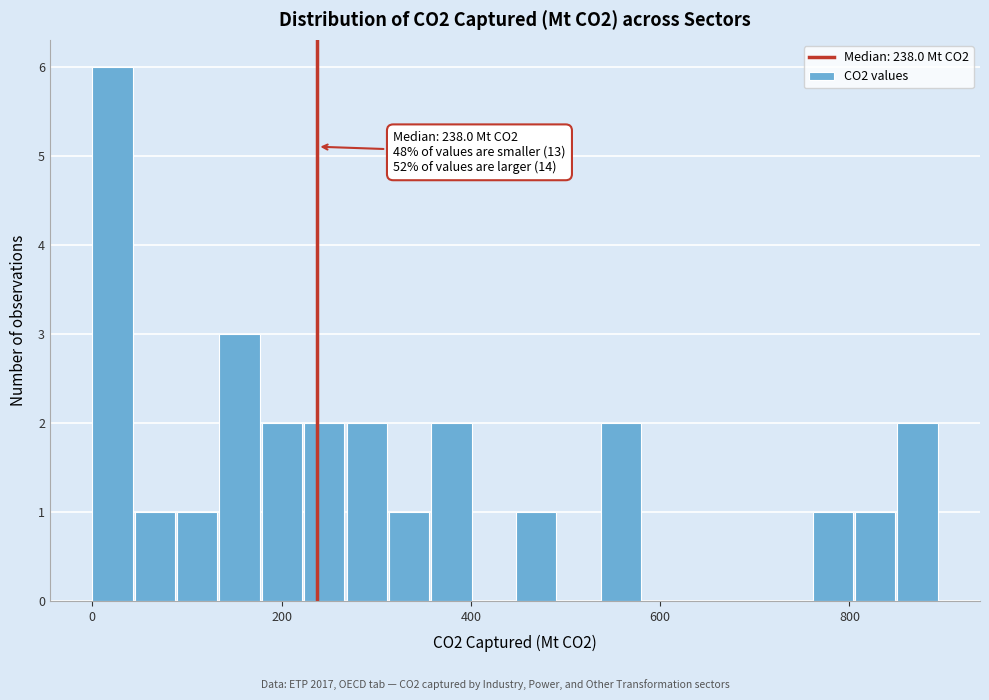

Read against the x-axis, roughly where is the centre of the tallest bar?

20